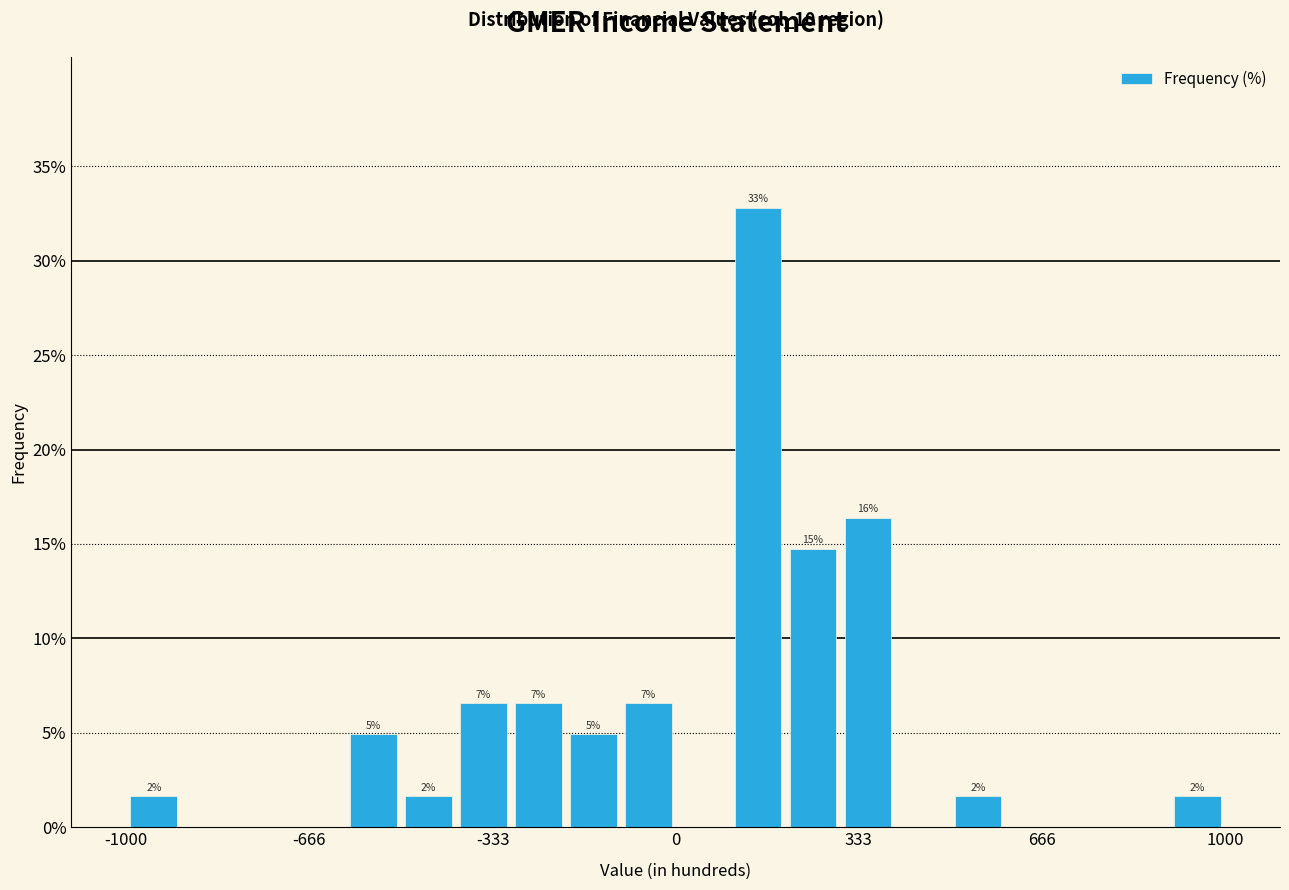

Around what value on the x-axis is the tallest bar? Give the approximate position of its centre, as read against the axis.

150